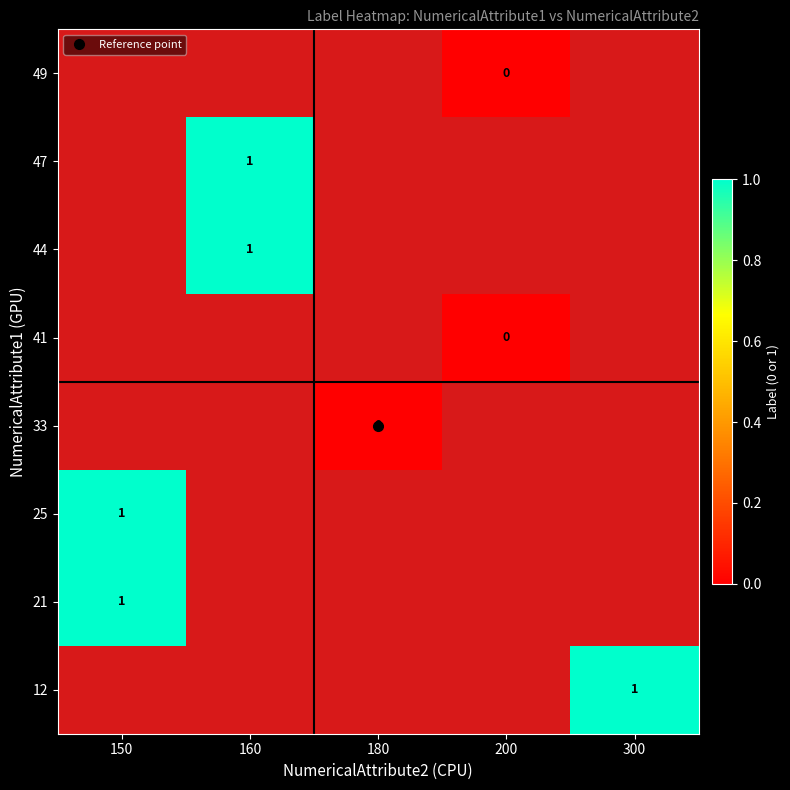

What is the maximum value for 21?

1